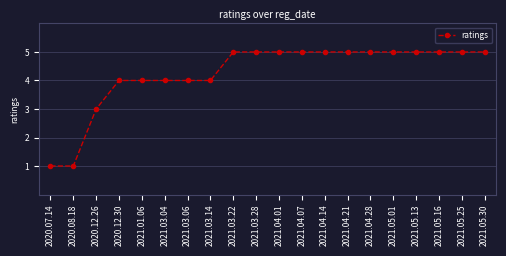

How many lines are shown in the chart?

1